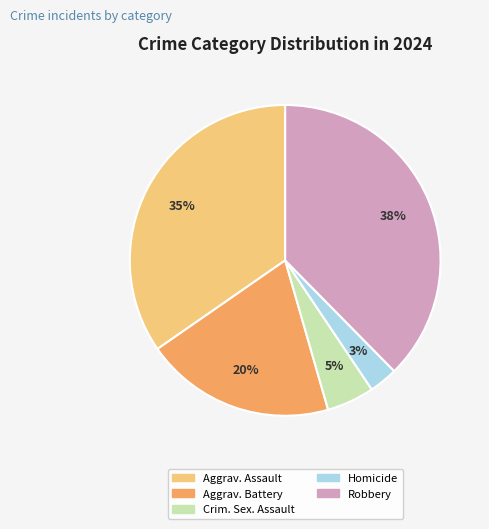

How many segments does this pie chart have?

5